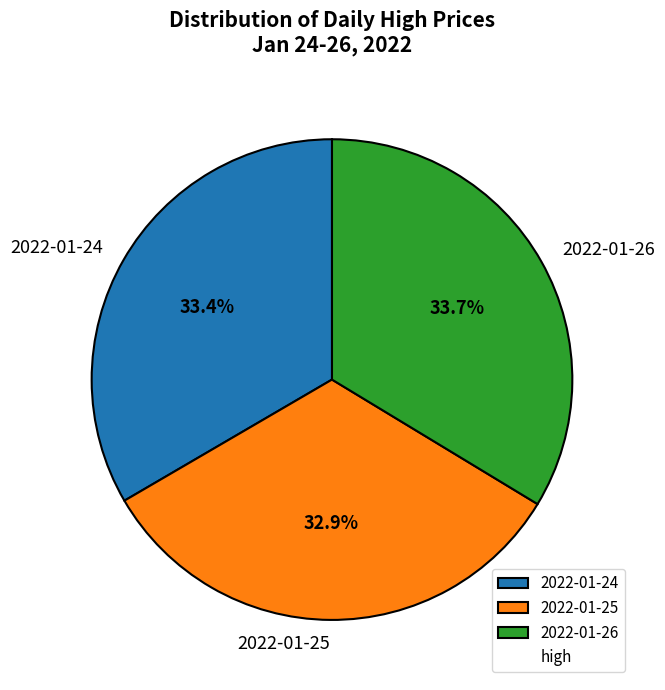

Does 2022-01-24 represent more than half of the total?

No